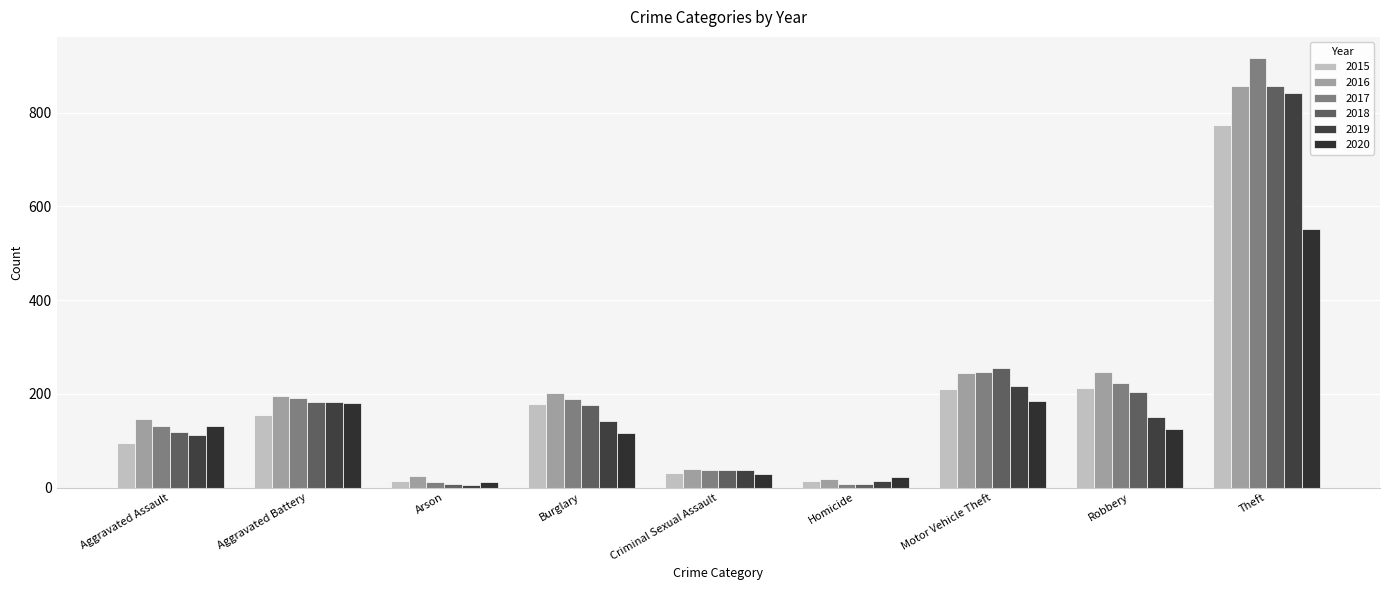

Is it true that 2018 equals 433 at Motor Vehicle Theft?

False